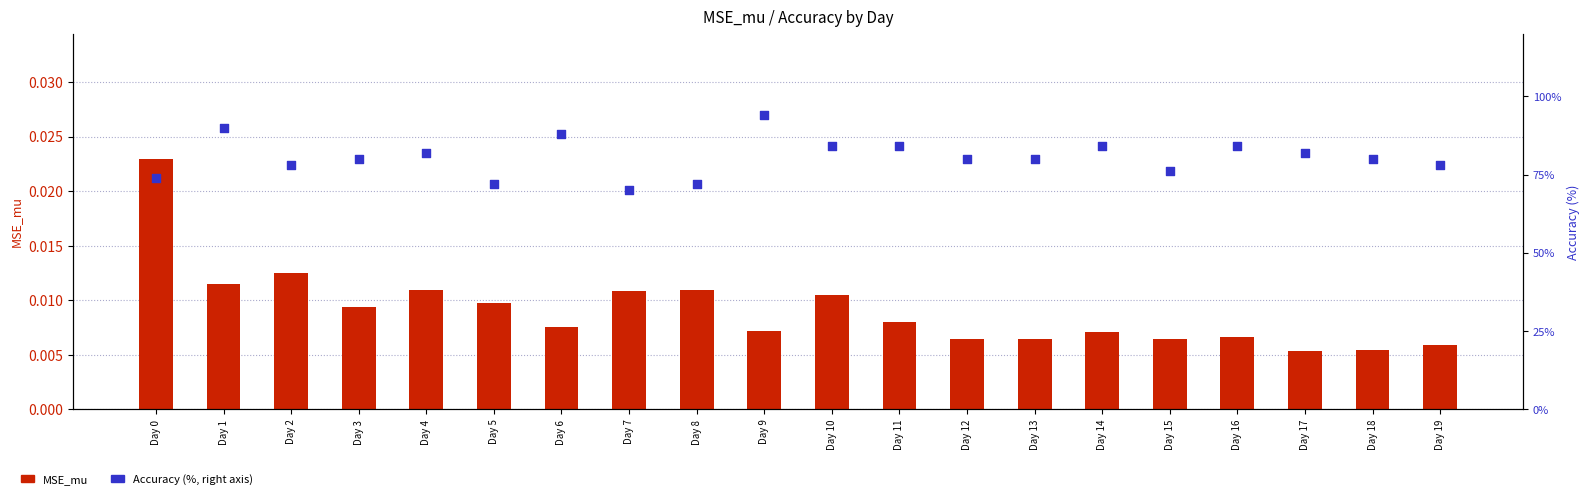

Is the value of Accuracy (%) at Day 12 greater than the value of MSE_mu at Day 1?

Yes